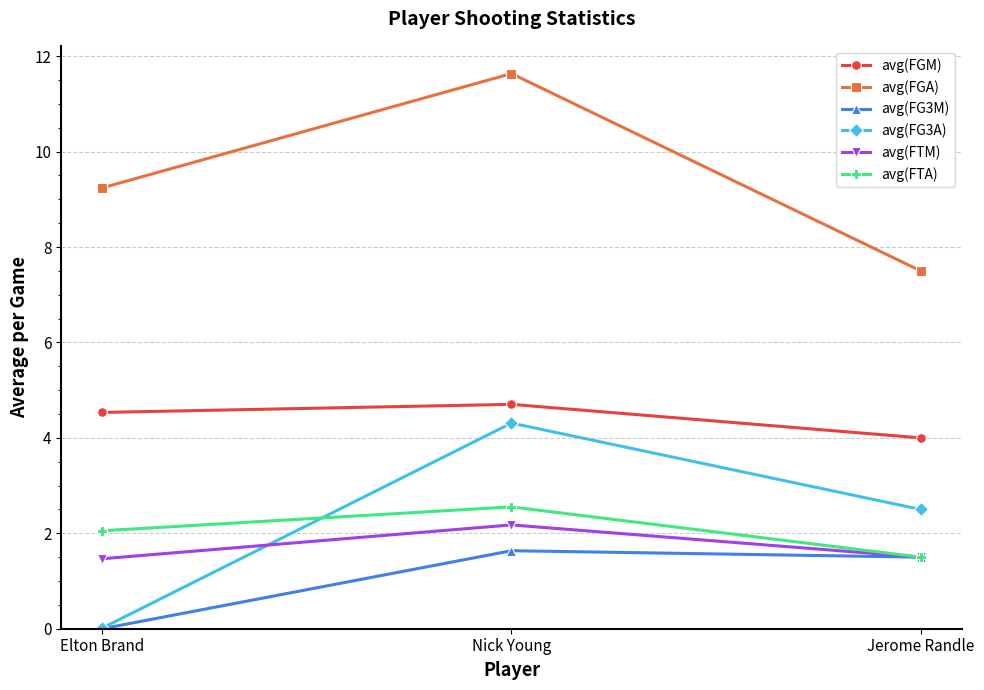

What is the average value of the avg(FG3A) series?

2.3